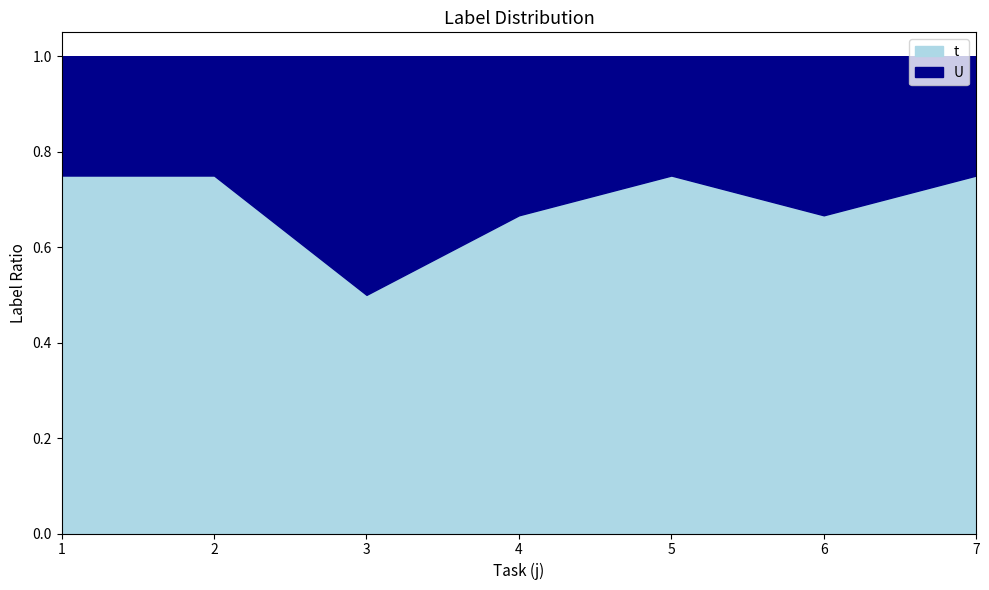

Where is the first local minimum for t?

3